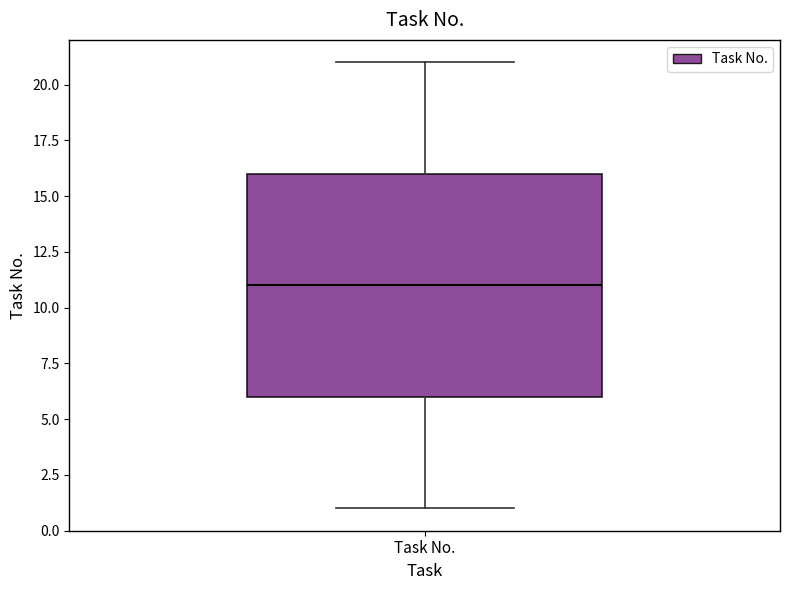

Transcribe this box plot: give where the median line is, the range the box spans, and where the two whiskers end, as read against the y-axis. The values are not printed on the chart, so give them approximately, as read against the axis.

median 11, box 6 to 16, whiskers 1 to 21